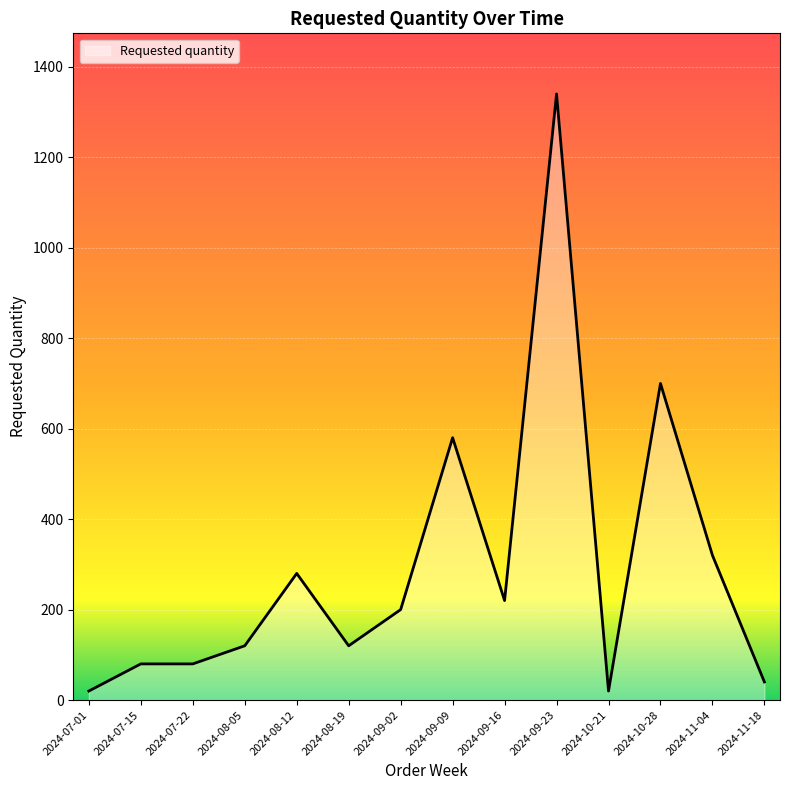

What is the change in value from 2024-09-02 to 2024-09-23?

+1140